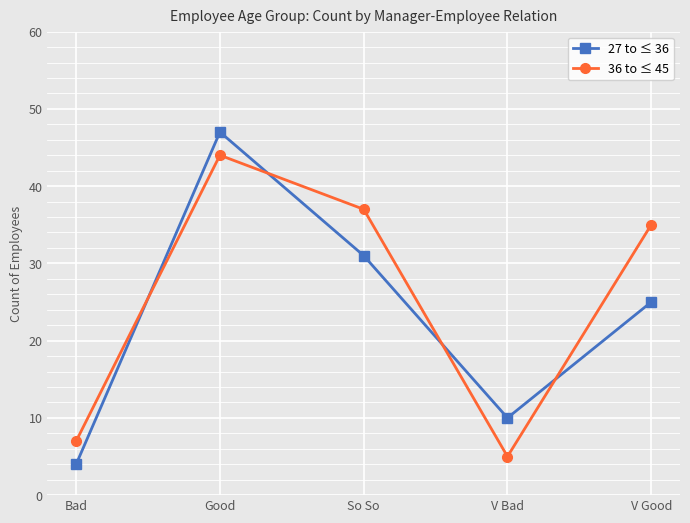

List the series in order of their peak value, lowest first.

36 to ≤ 45, 27 to ≤ 36